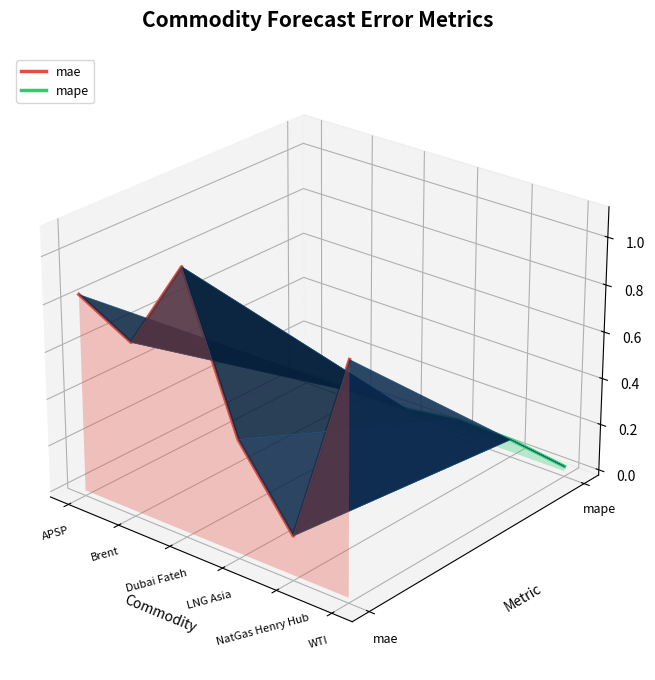

What are all the series names shown in the legend?

mae, mape